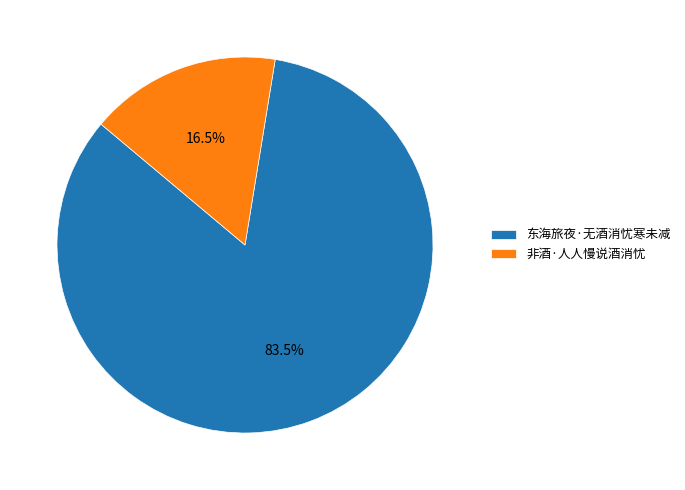

What is the smallest slice in the pie chart?

非酒·人人慢说酒消忧